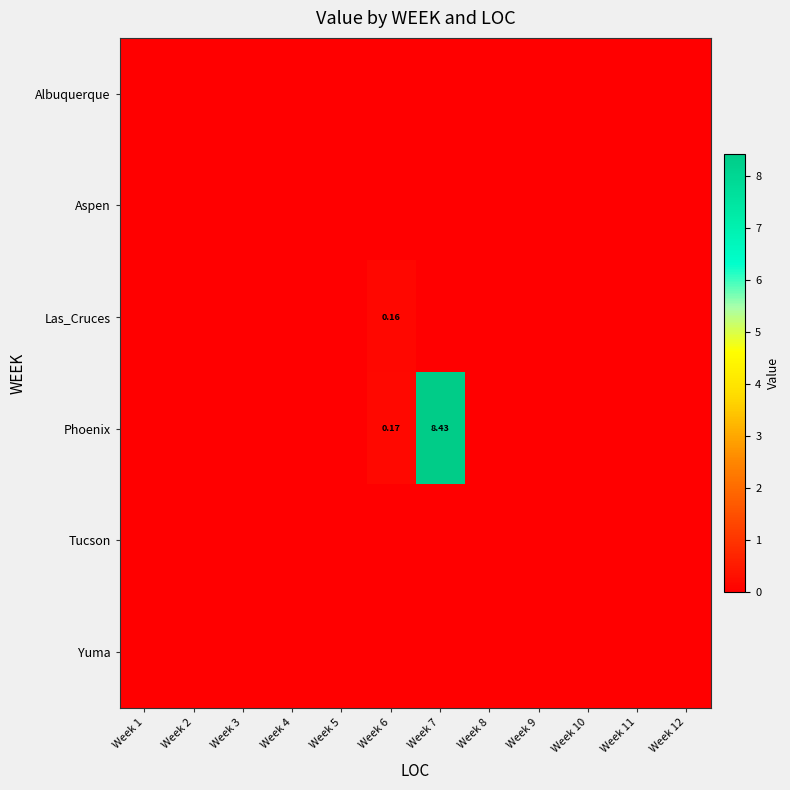

Which series has the largest total across all categories?

Phoenix